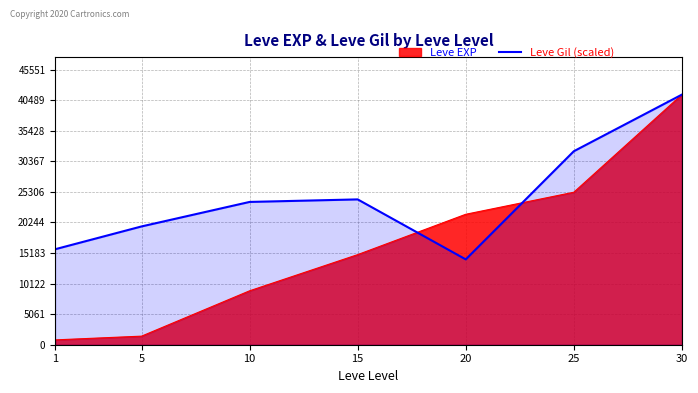

What is the maximum value for Leve EXP?

41410.0